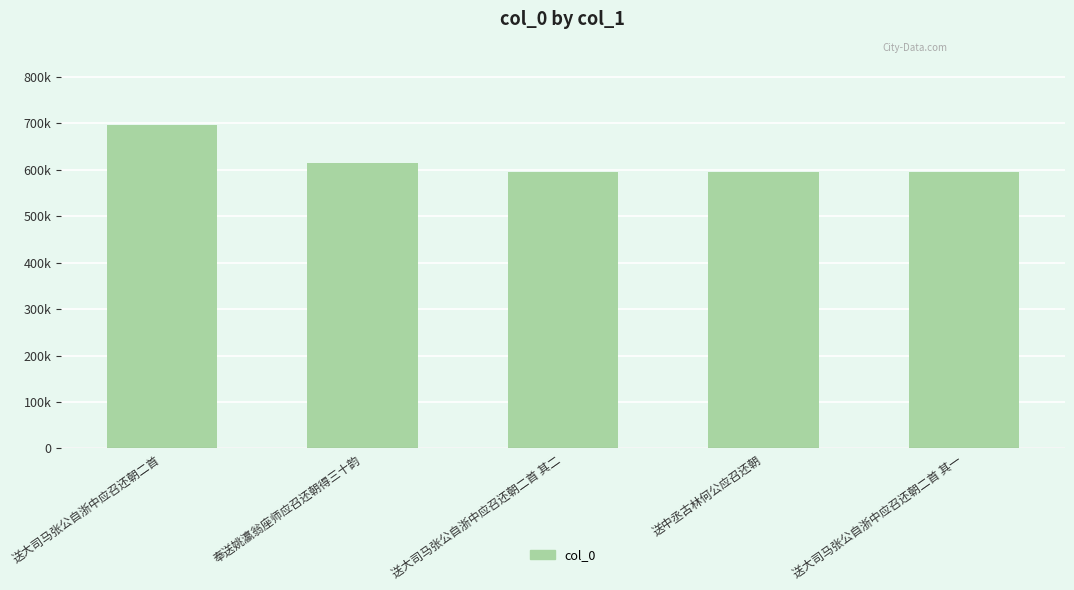

At which label is the value closest to 645118?

奉送姚瀛翁座师应召还朝得三十韵